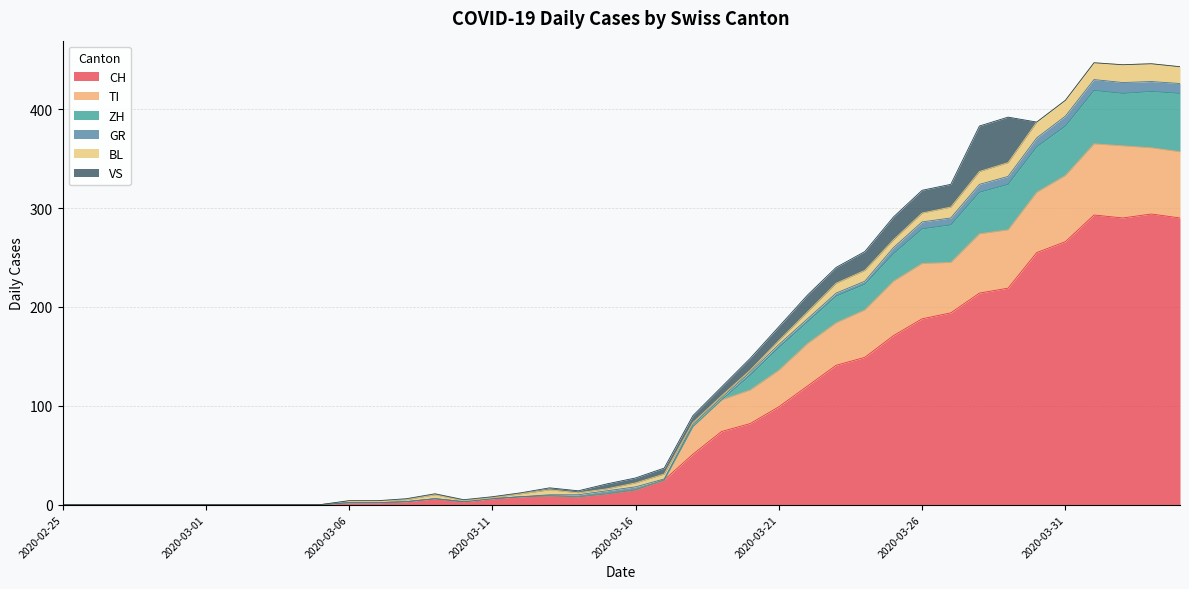

What are all the series names shown in the legend?

CH, TI, ZH, GR, BL, VS